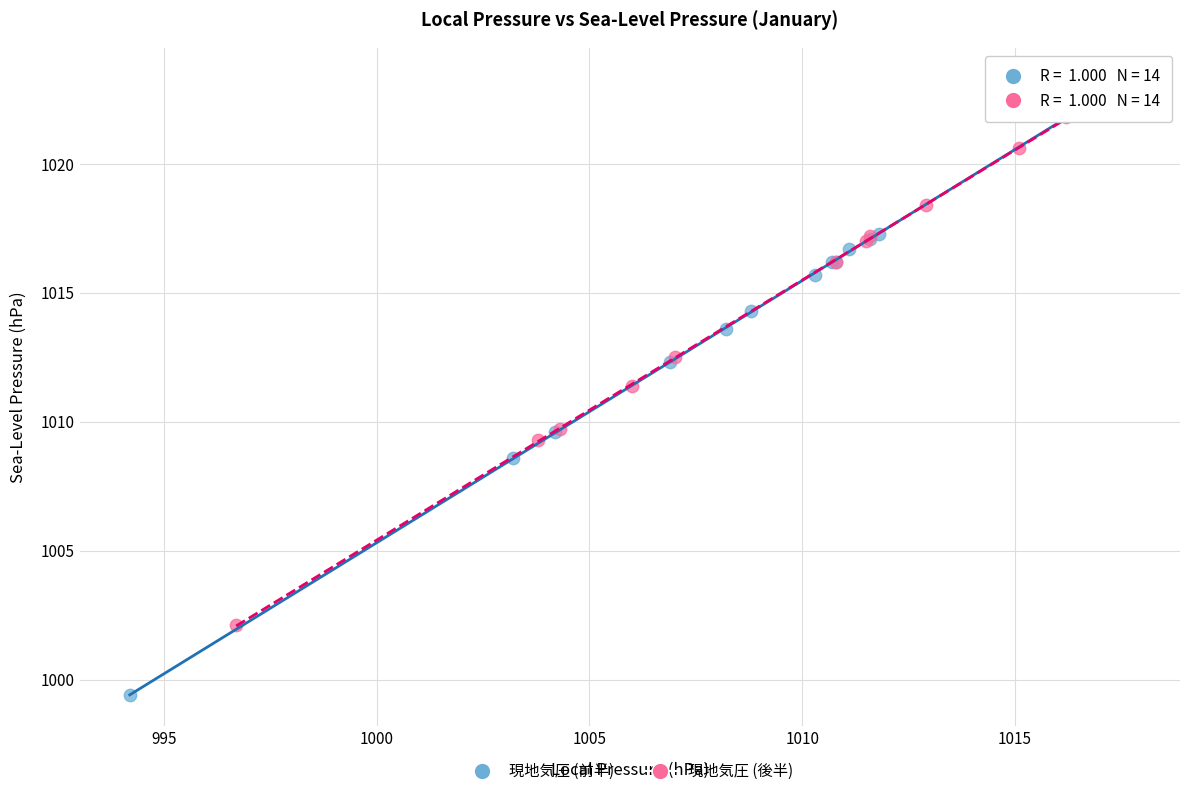

Which series contains the lowest Y value?

現地気圧 (前半)